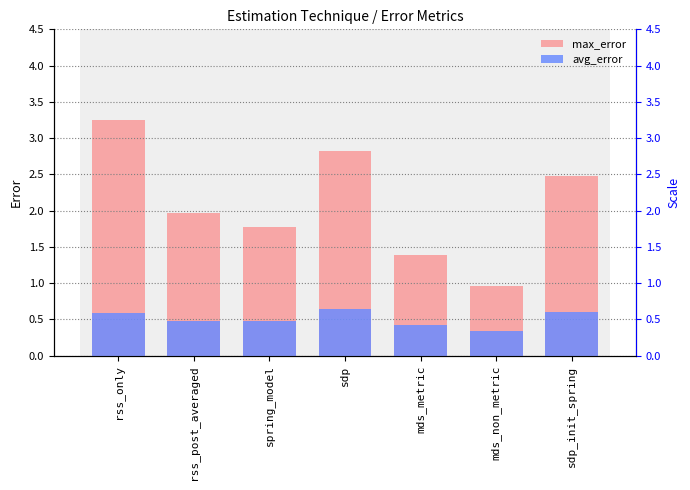

At which category is the sum across all series the highest?

rss_only